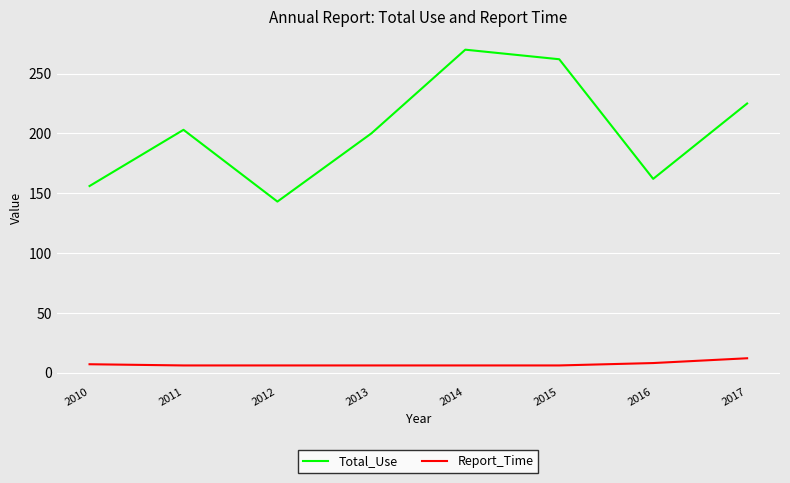

Read the Report_Time value at 2015.

6